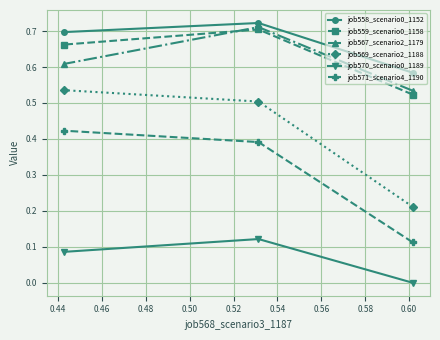

Which series has the largest total across all categories?

job558_scenario0_1152